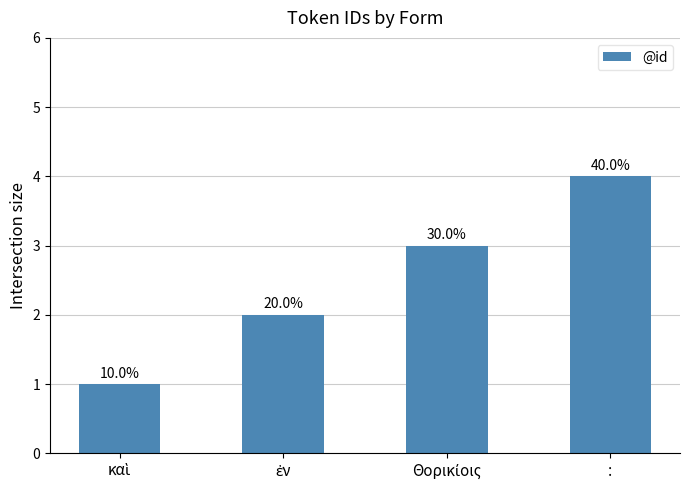

How many bars are there in total?

4